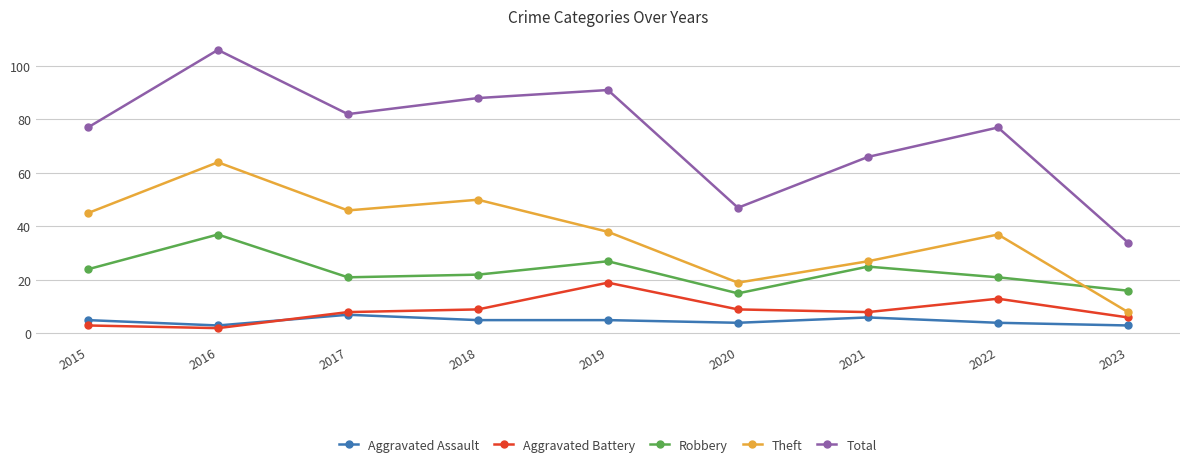

What are all the series names shown in the legend?

Aggravated Assault, Aggravated Battery, Robbery, Theft, Total